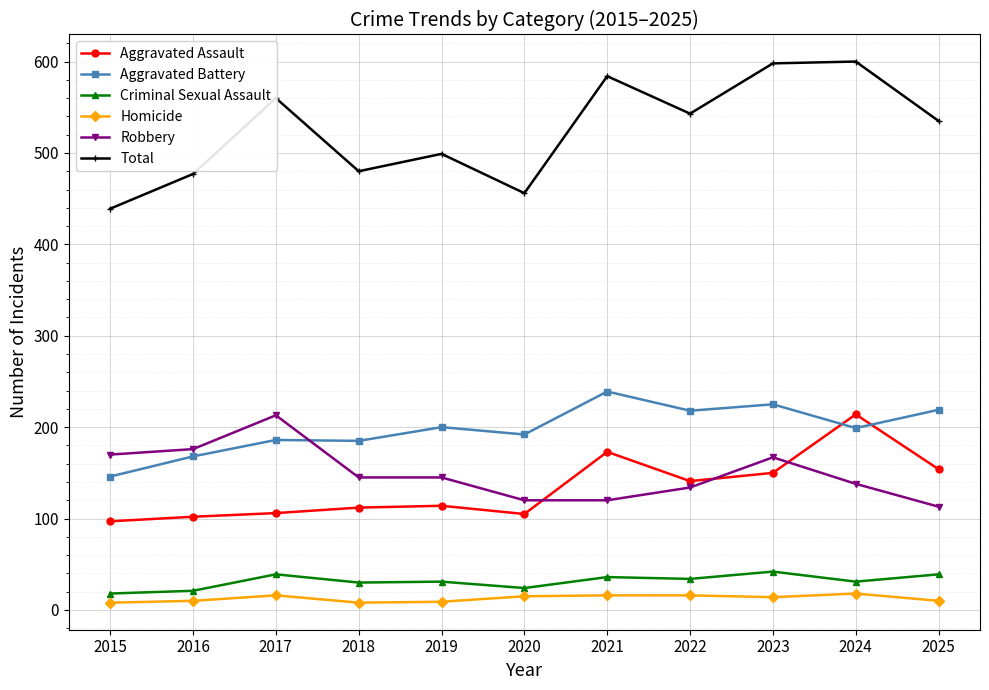

What value does the Robbery series have at 2021, to the nearest 10?

120